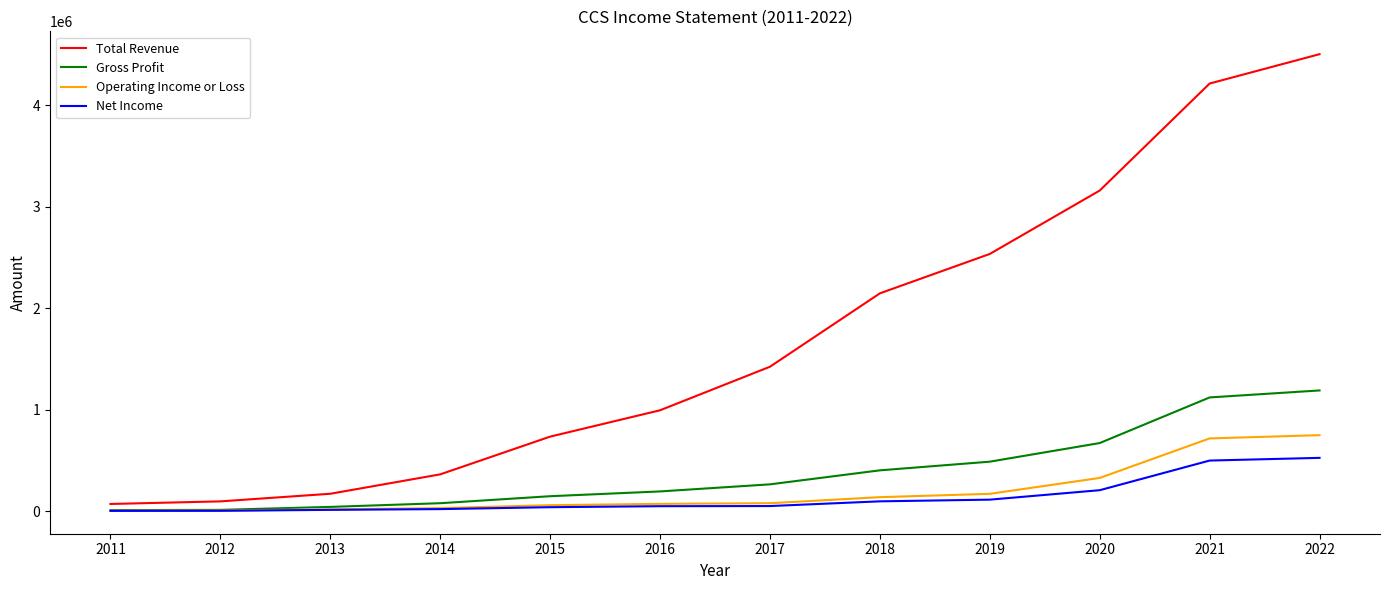

What is the minimum value shown in the chart?

2200